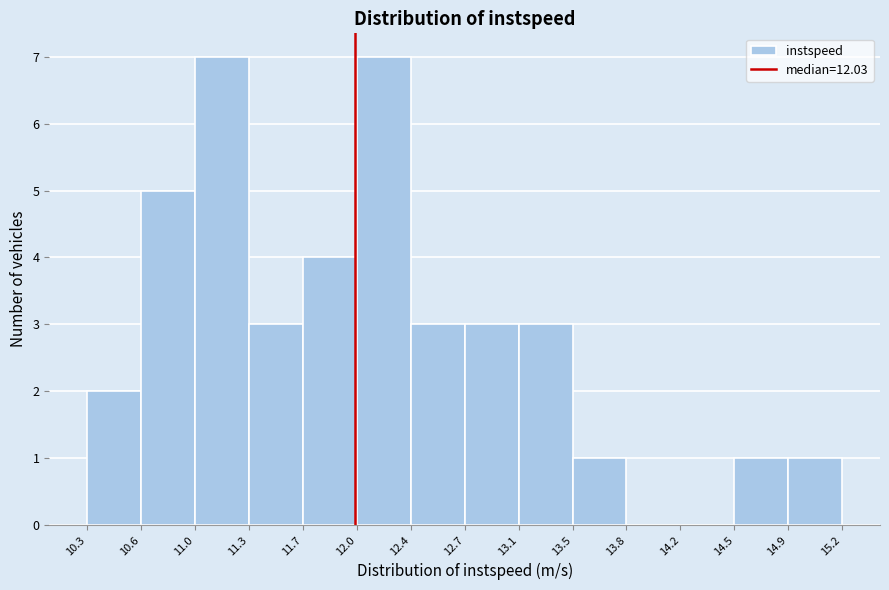

Reading left to right, list every bar in this chart as the range it spans on the x-axis followed by its height. The values are not printed on the chart, so give them approximately, as read against the axis.

10.3 to 10.6: 2
10.6 to 11.0: 5
11.0 to 11.3: 7
11.3 to 11.7: 3
11.7 to 12.0: 4
12.0 to 12.4: 7
12.4 to 12.7: 3
12.7 to 13.1: 3
13.1 to 13.5: 3
13.5 to 13.8: 1
13.8 to 14.2: 0
14.2 to 14.5: 0
14.5 to 14.9: 1
14.9 to 15.2: 1